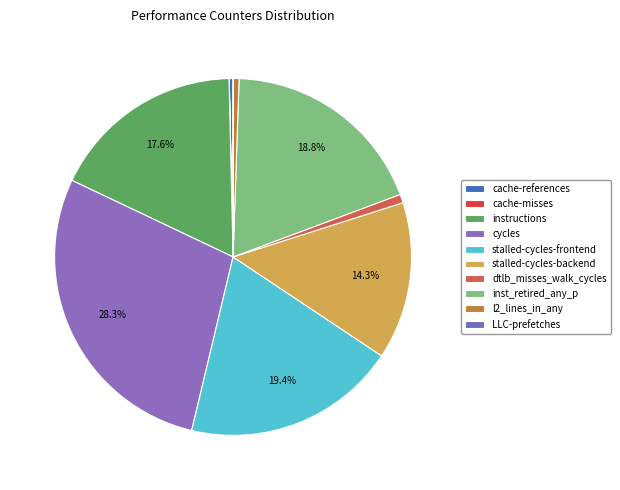

Which slice is the largest?

cycles